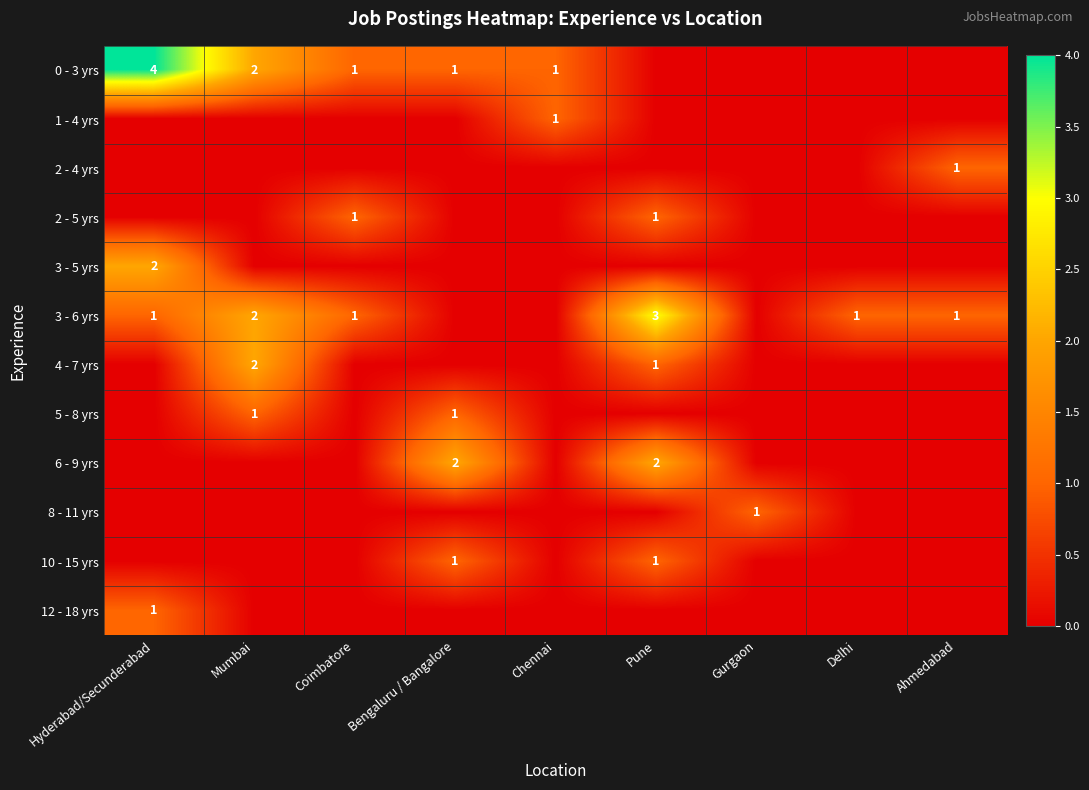

Is it true that 3 - 6 yrs equals 2 at Ahmedabad?

False